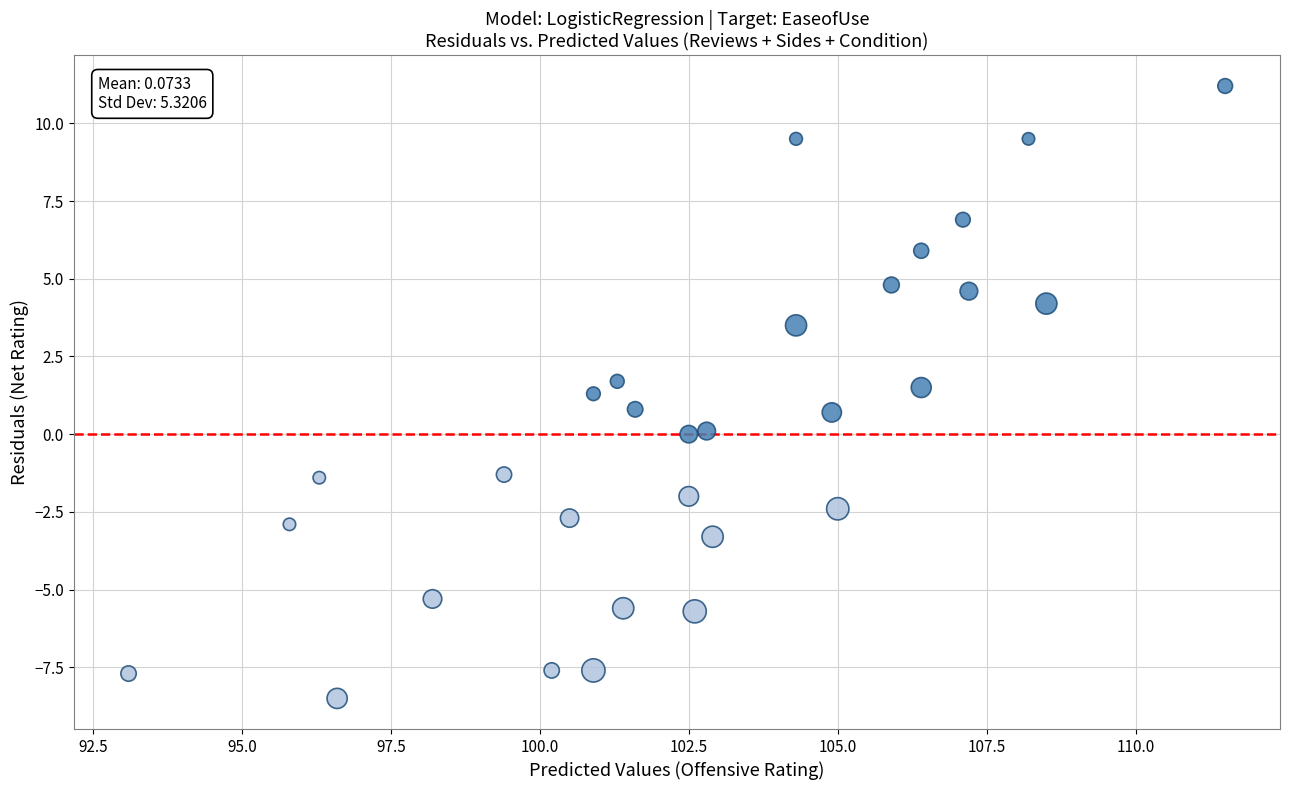

What is the range of Y values (max minus min)?

19.7